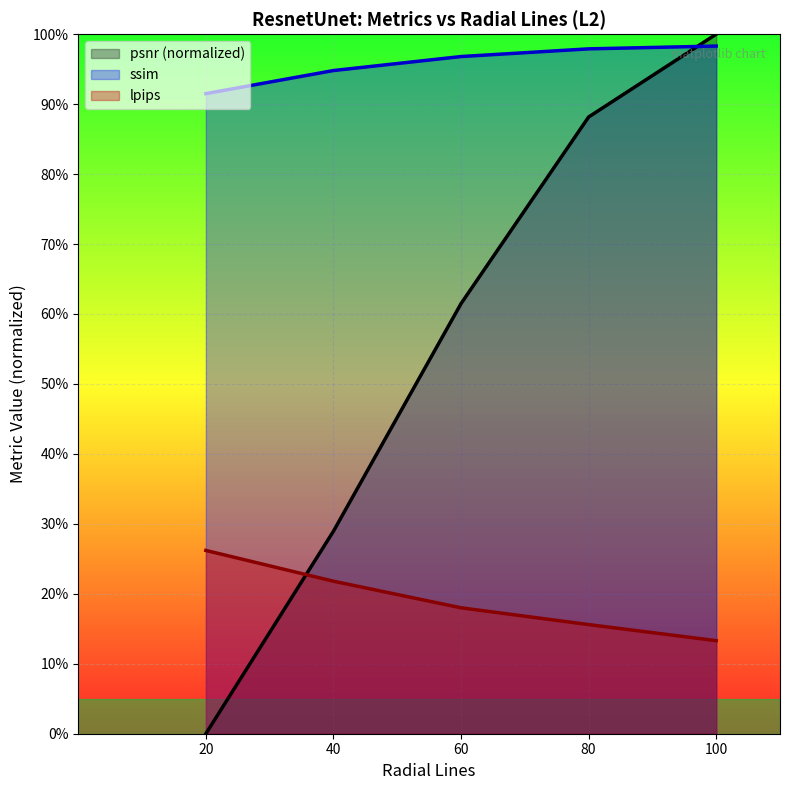

At which label is lpips (line) closest to 0?

100